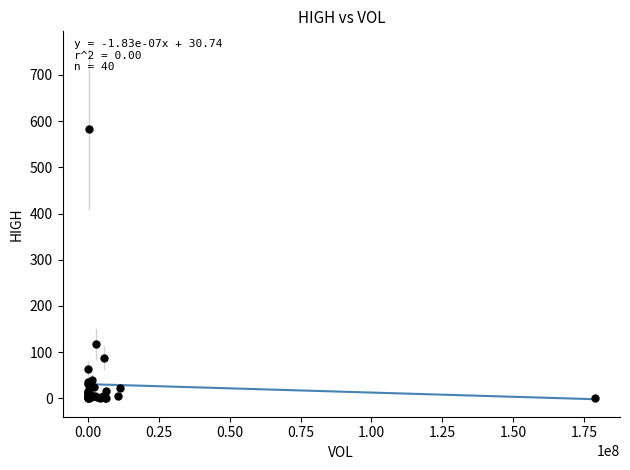

What Y value in the scatter plot is closest to 291?

117.0